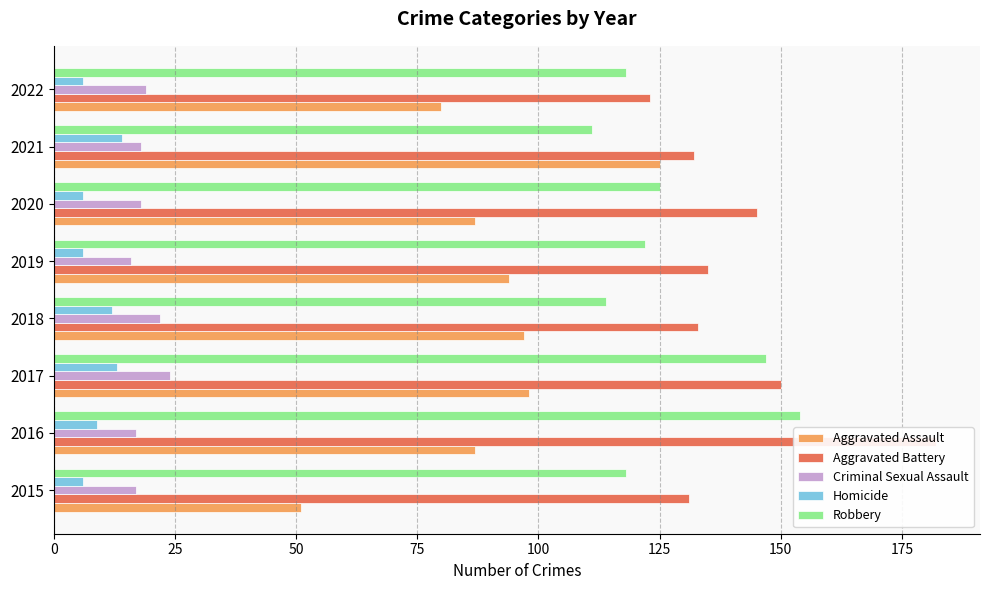

Is the value of Criminal Sexual Assault at 2019 greater than the value of Homicide at 2019?

Yes